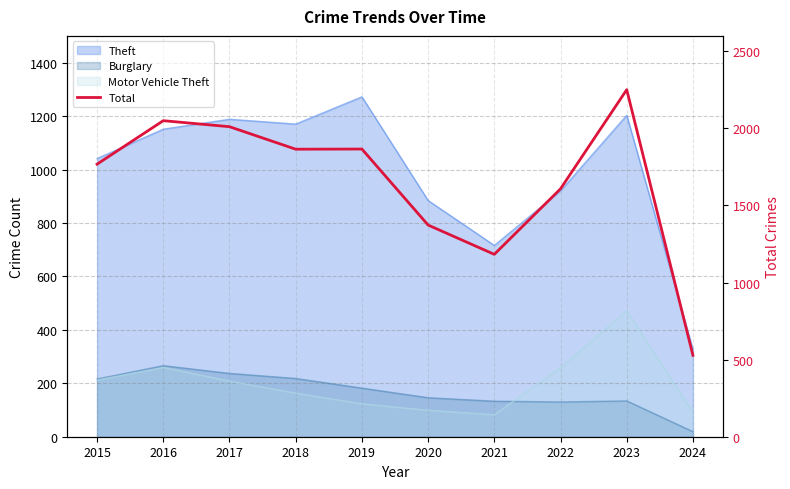

True or false: the data has more than 0 interior local peaks.

True